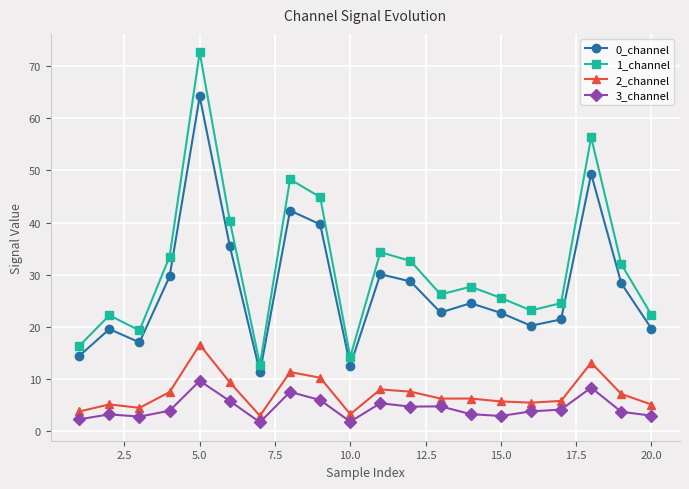

What is the maximum value shown in the chart?

72.6